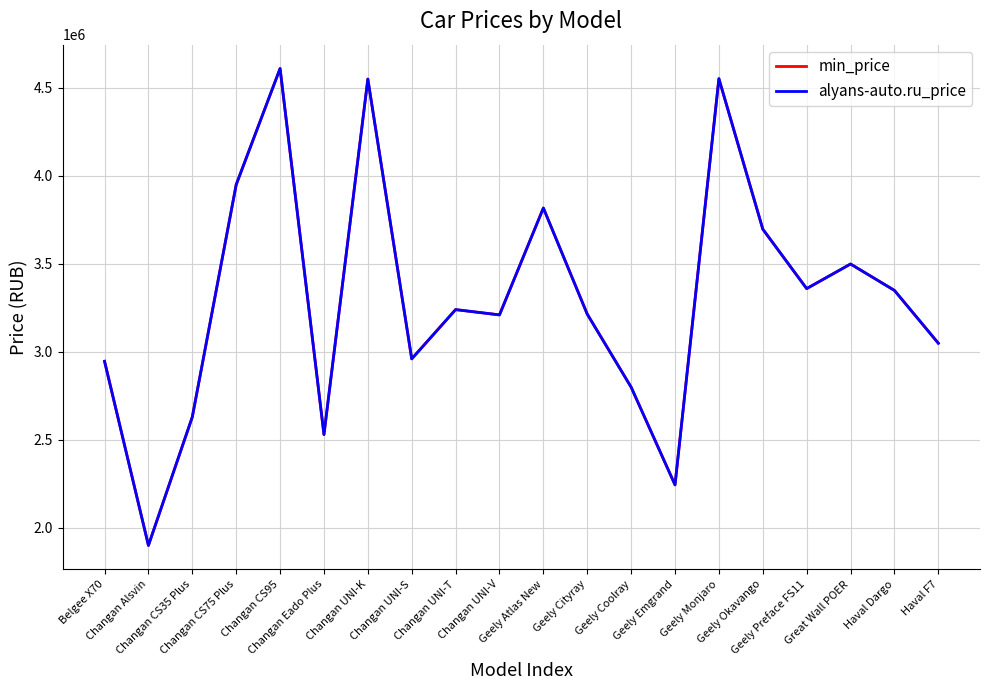

At which category does the chart reach its minimum across all series?

Changan Alsvin